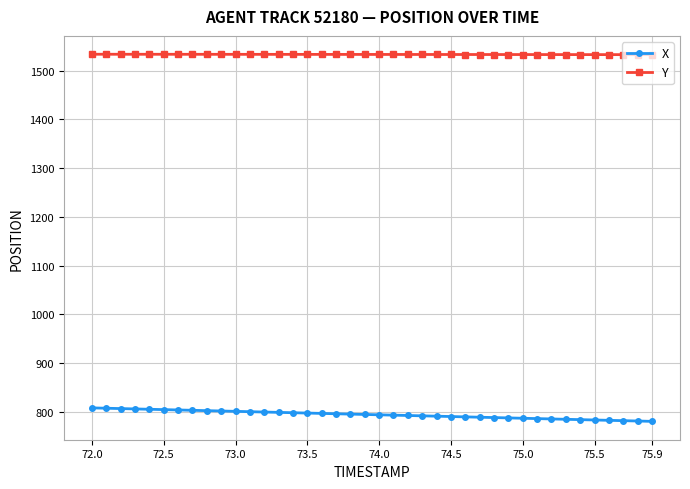

Does the chart display data point markers on the line(s)?

Yes